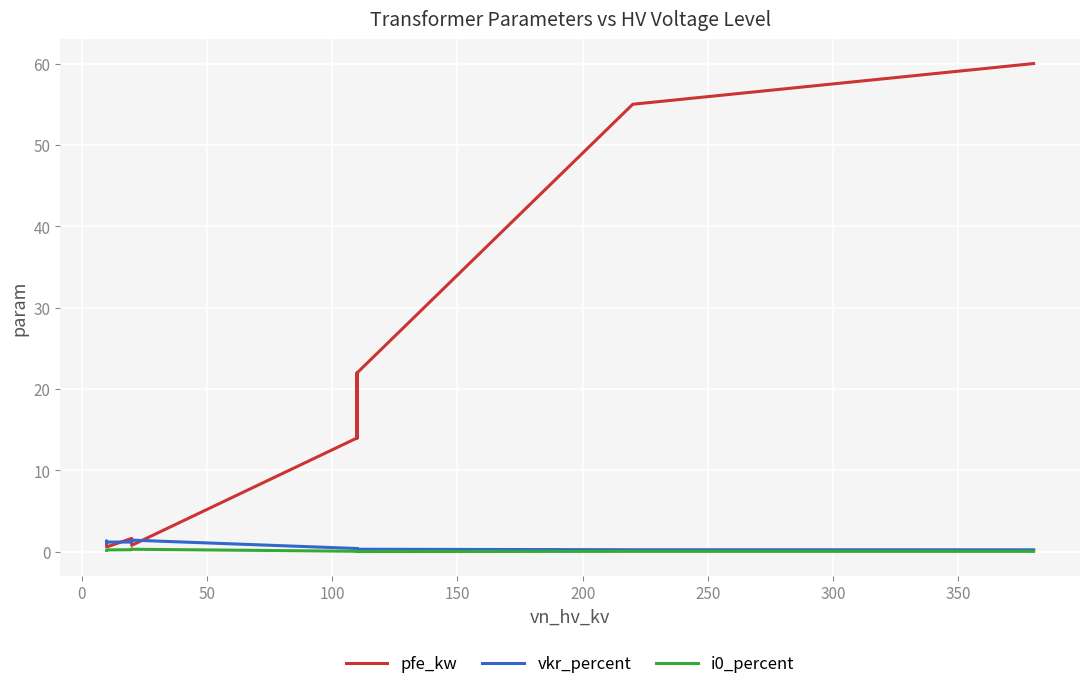

True or false: i0_percent has a value of 0.0 at 200.

False